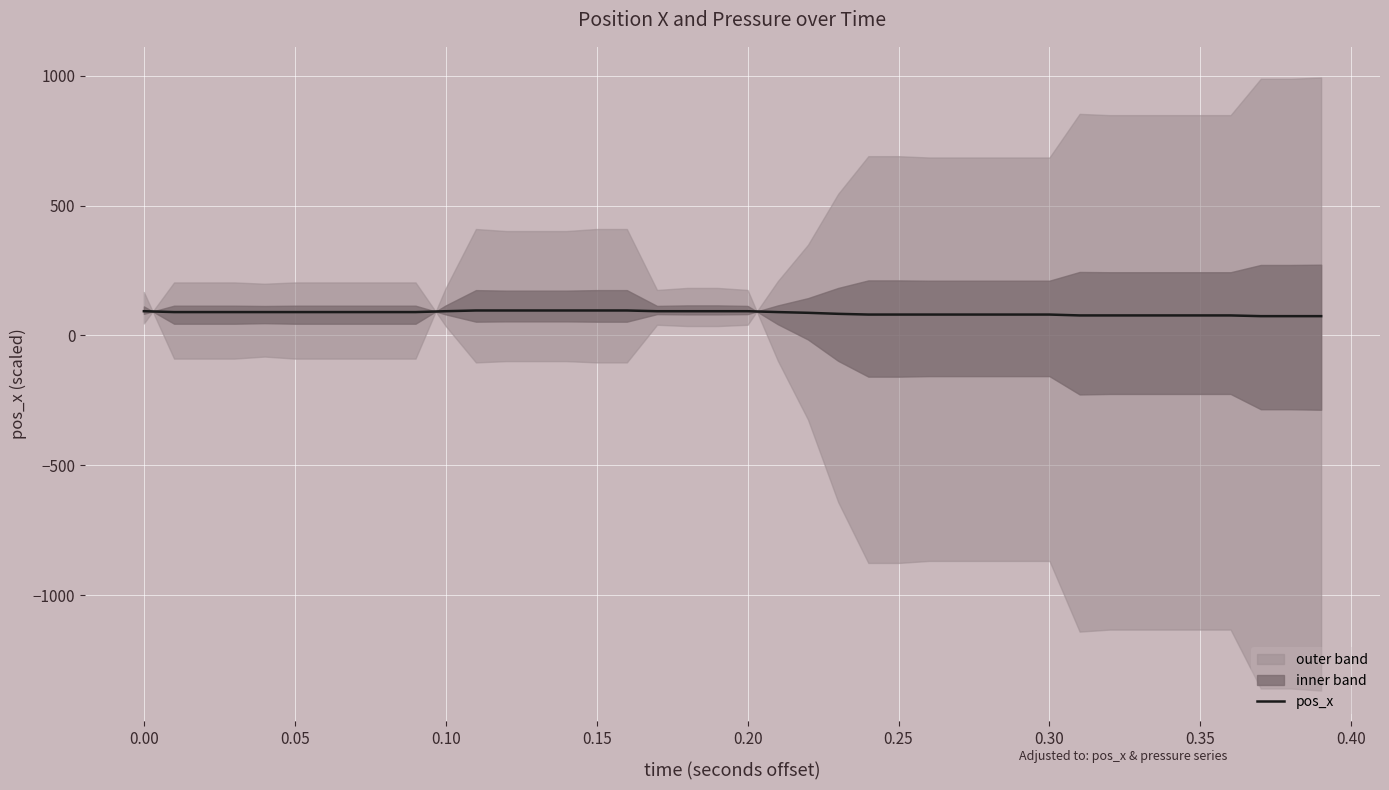

True or false: the data shows 80.5 at 0.25.

True